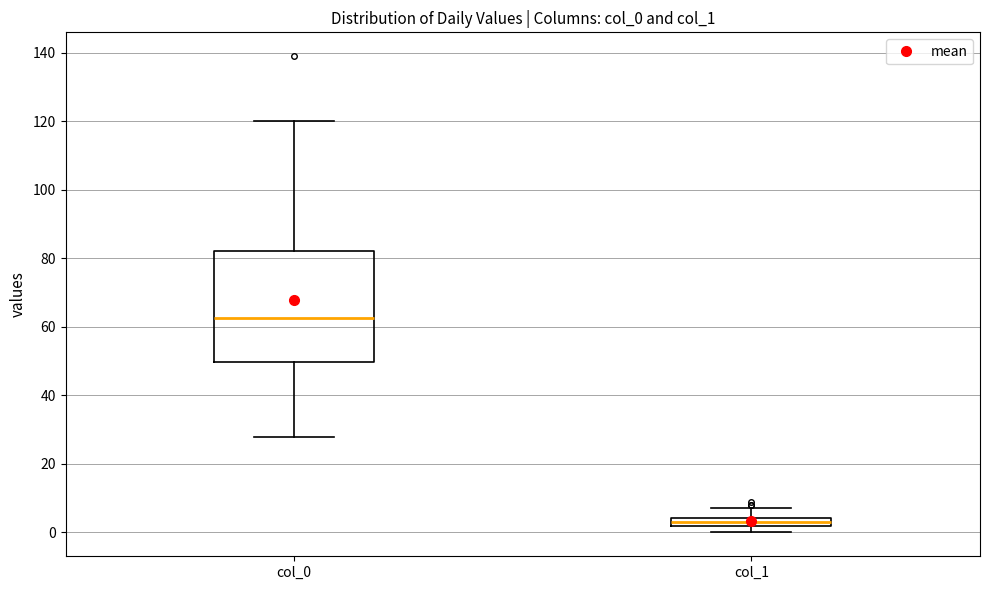

Which box has the lowest median line?

col_1